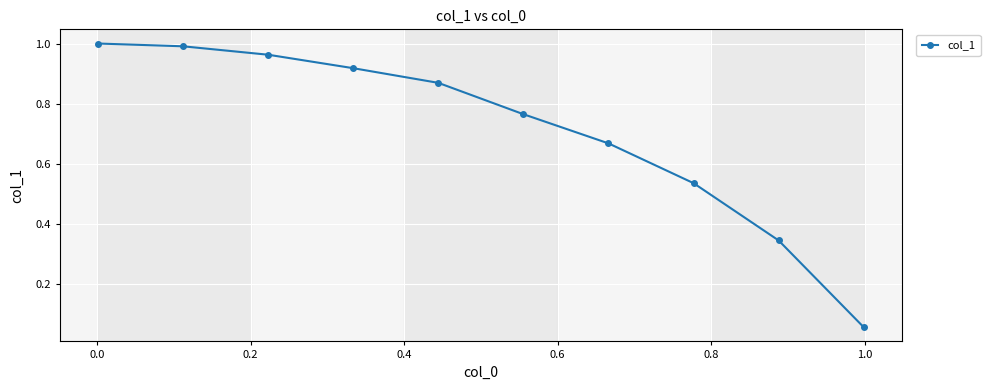

What is the sum of all values?

7.1